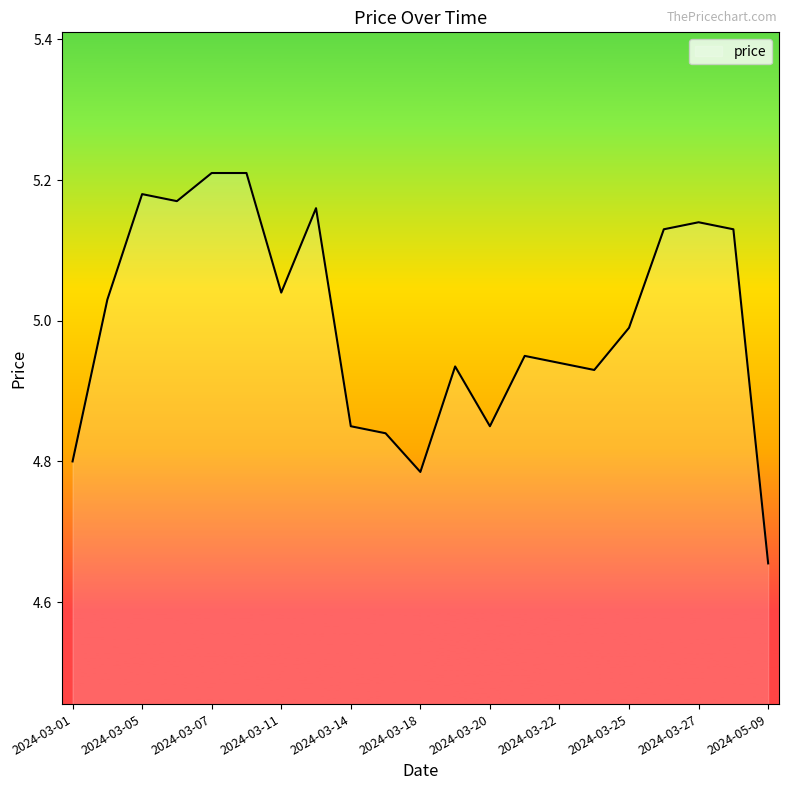

What is the difference between the maximum and minimum values?

0.6